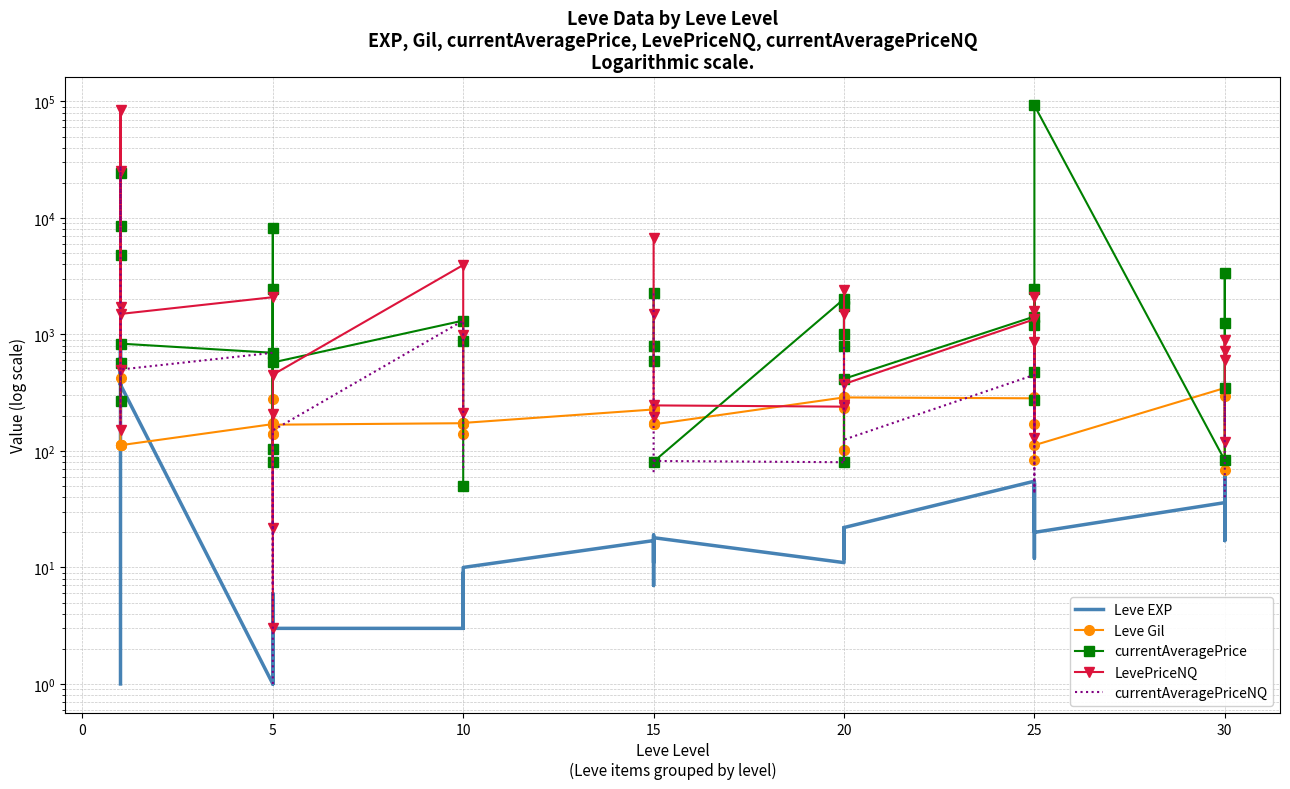

The value of currentAveragePrice at 20 is 912.1. True or false?

False